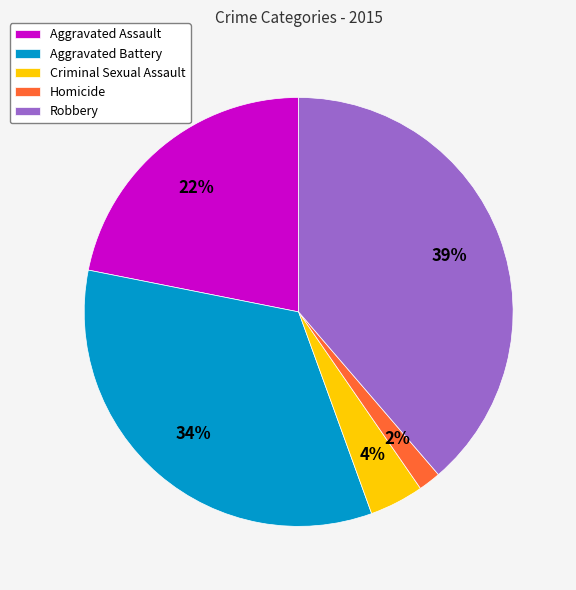

Rank the categories by value from highest to lowest.

Robbery, Aggravated Battery, Aggravated Assault, Criminal Sexual Assault, Homicide